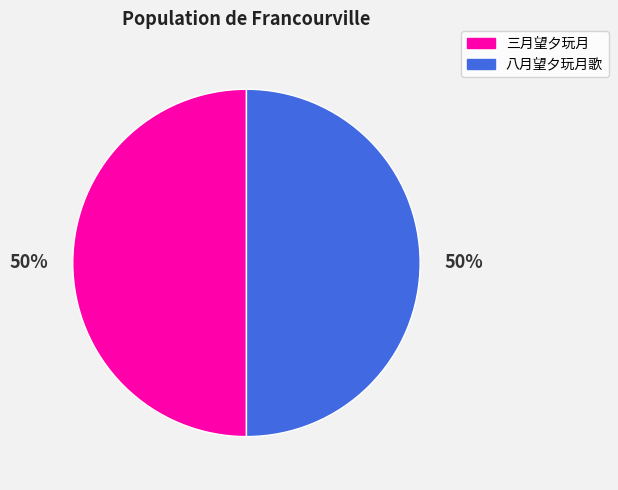

Is it true that 三月望夕玩月 is 50% of the pie?

True